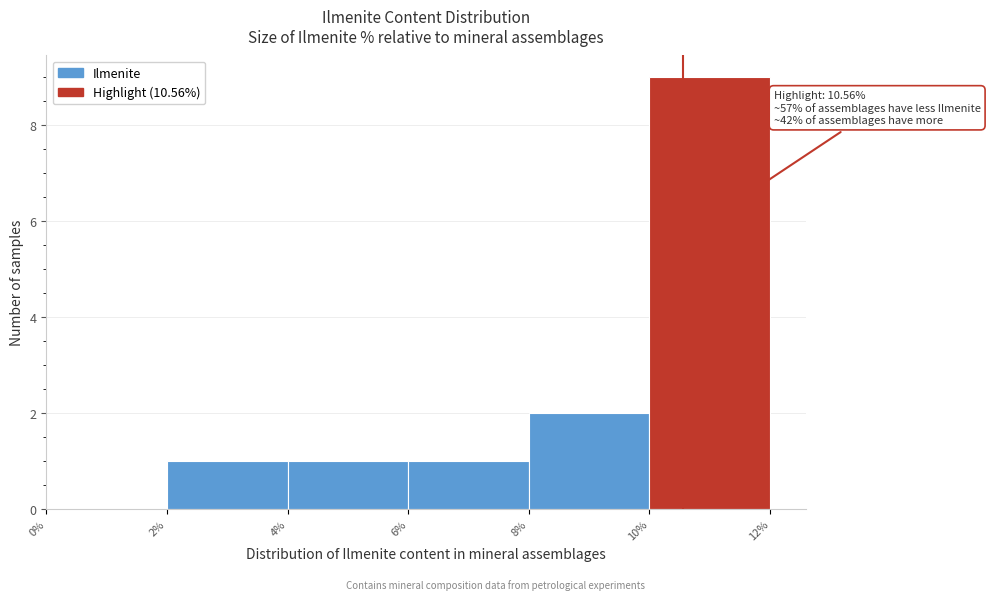

Over which range of the x-axis is the bar tallest?

10% to 12%